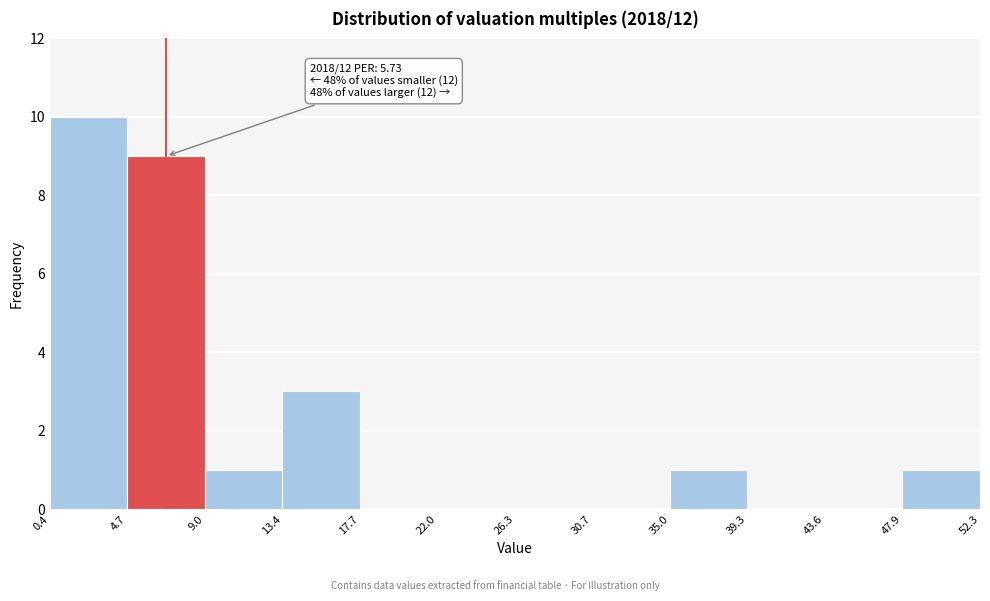

Over which range of the x-axis is the bar tallest?

0.4 to 4.7